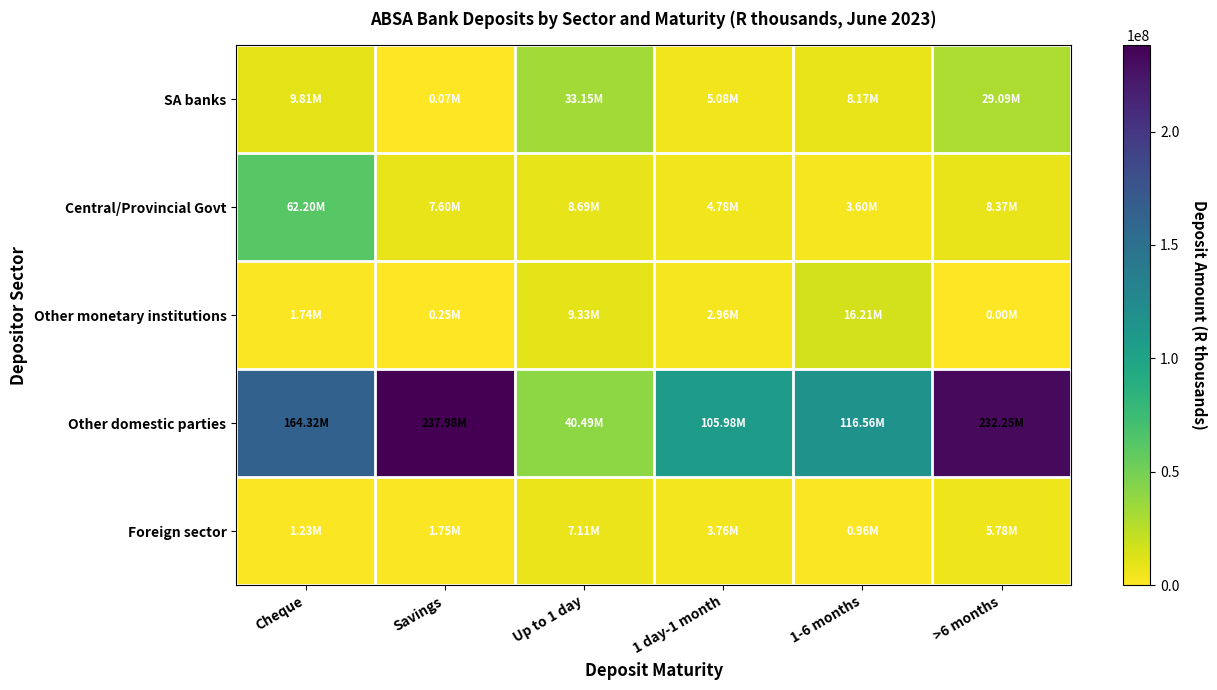

Rank the series by their maximum value, from highest to lowest.

Other domestic parties, Central/Provincial Govt, SA banks, Other monetary institutions, Foreign sector